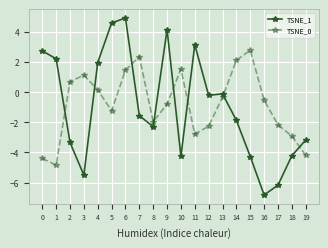

After their last crossing, which series has the higher values: TSNE_1 or TSNE_0?

TSNE_1